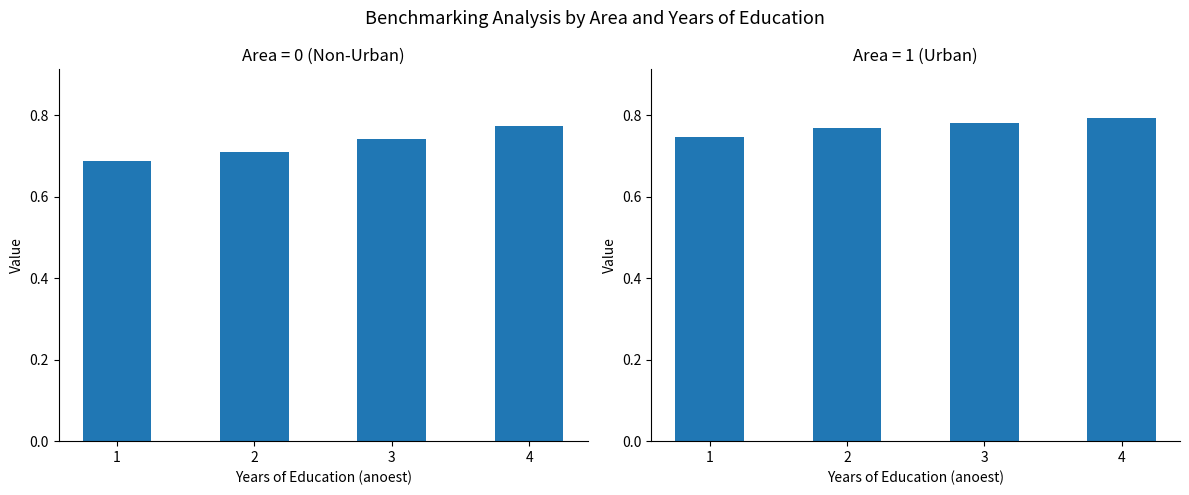

At 4, list the series in order from largest to smallest.

area=1, area=0